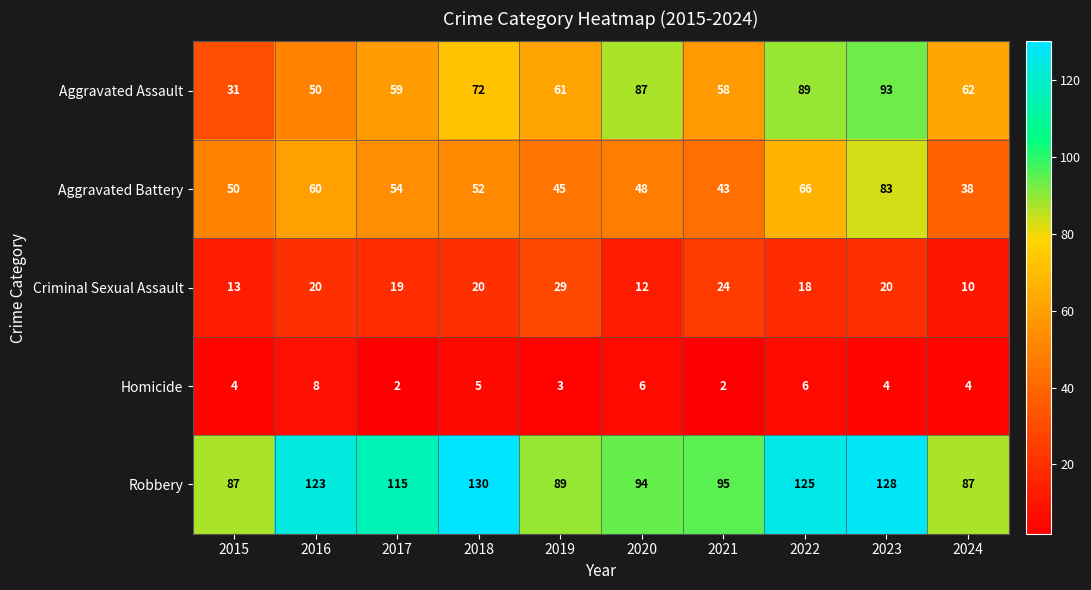

The value of Aggravated Assault at 2017 is 20. True or false?

False